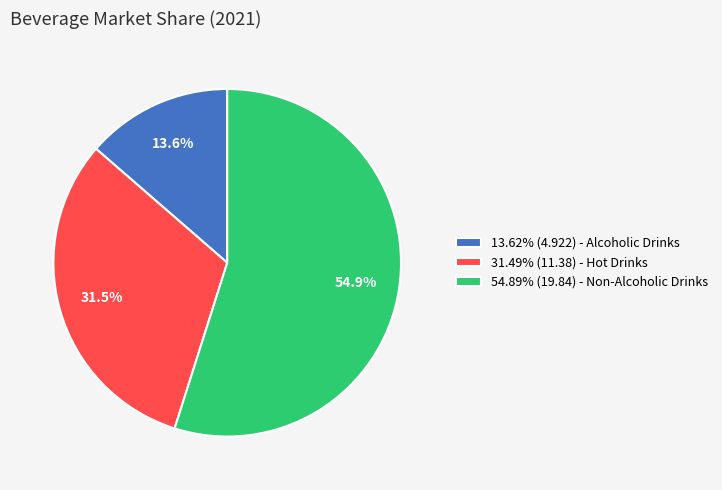

Combined, do 54.89% (19.84) - Non-Alcoholic Drinks and 31.49% (11.38) - Hot Drinks account for over 50%?

Yes